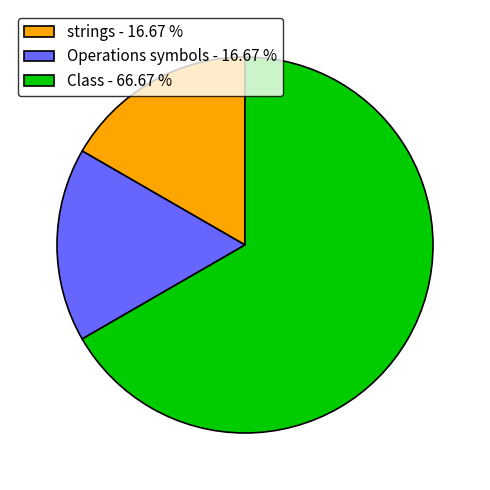

Which has a higher value, strings - 16.67 % or Class - 66.67 %?

Class - 66.67 %